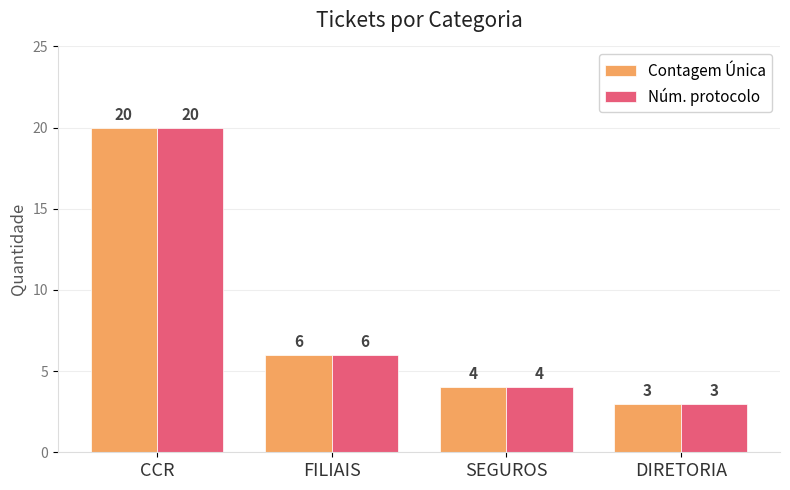

At which category does the chart reach its minimum across all series?

DIRETORIA